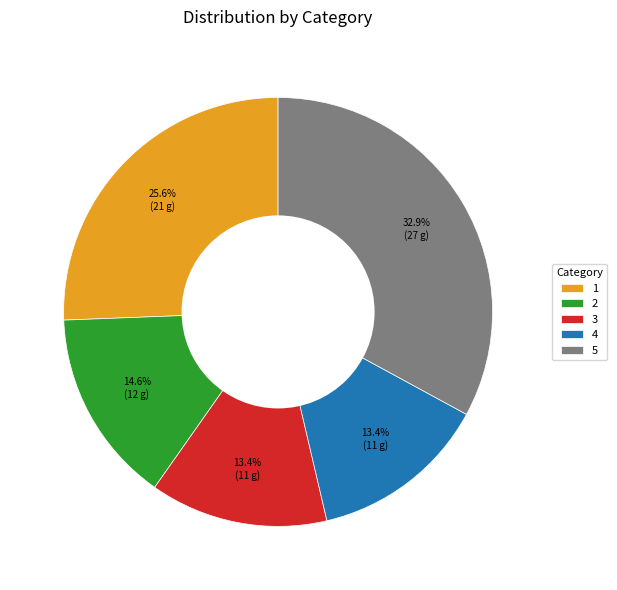

Is 2 the majority of the pie?

No